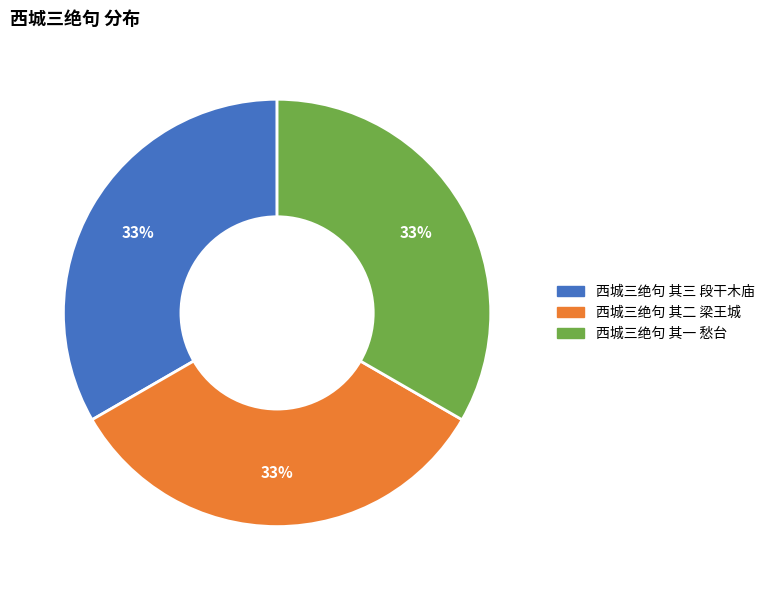

To the nearest percent, what percentage of the pie is 西城三绝句 其二 梁王城?

33%